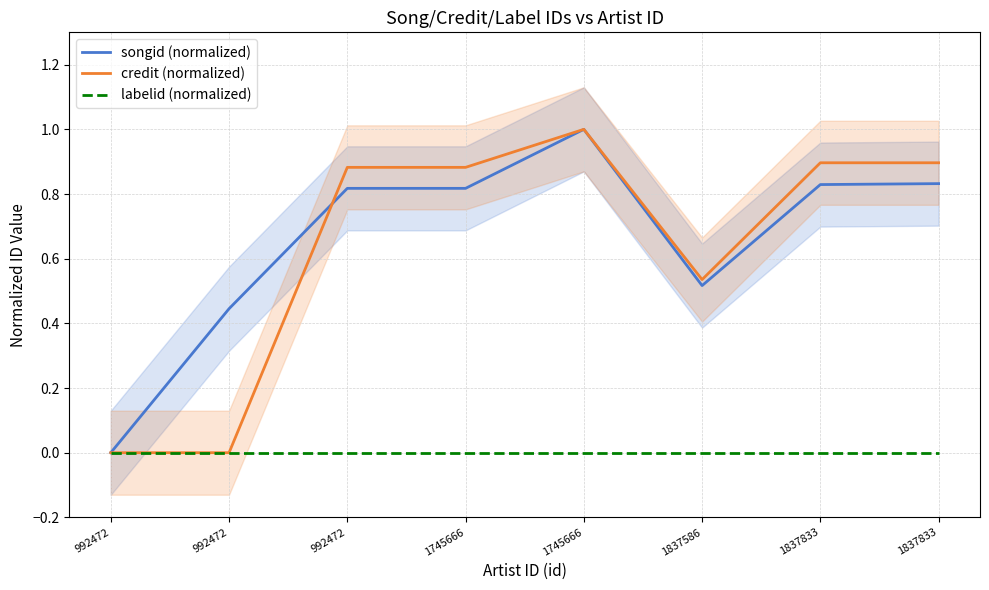

Is this an area chart (filled region under the line)?

No